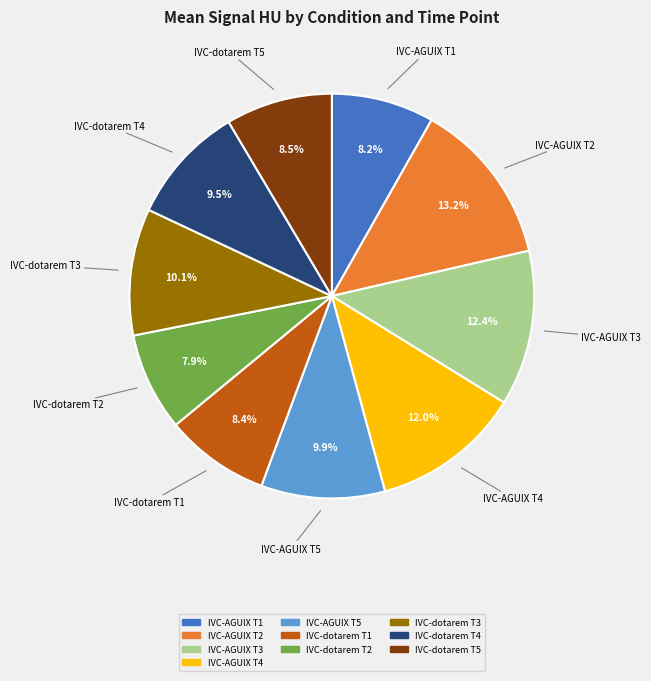

How many slices are in this pie chart?

10